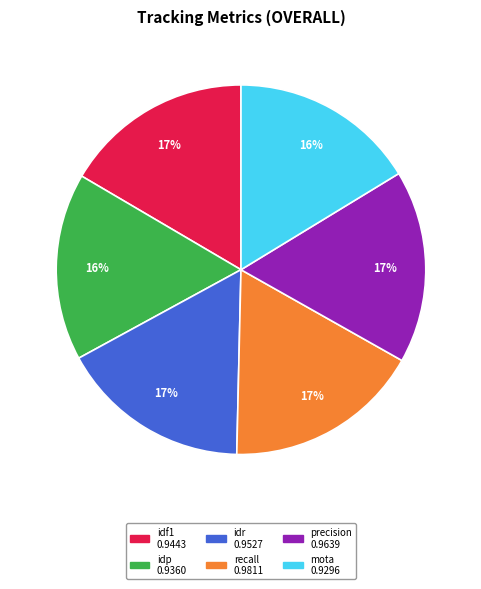

The idr slice represents 5% of the pie. True or false?

False